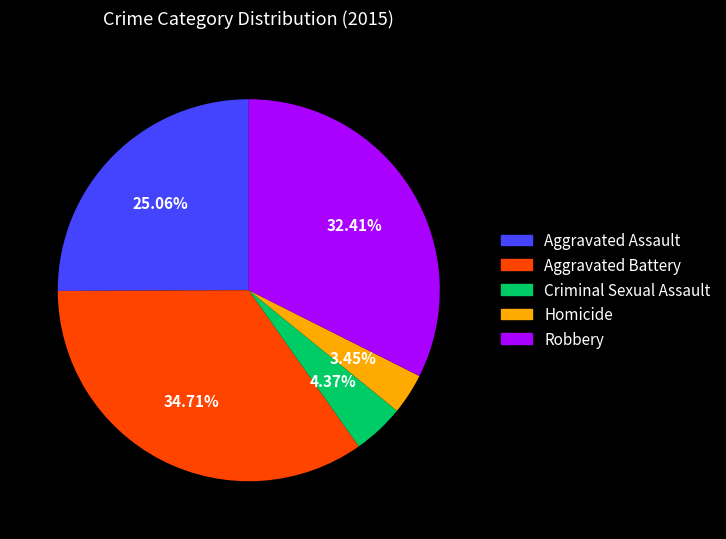

Approximately how many times larger is the value at Criminal Sexual Assault compared to Aggravated Battery?

0.1